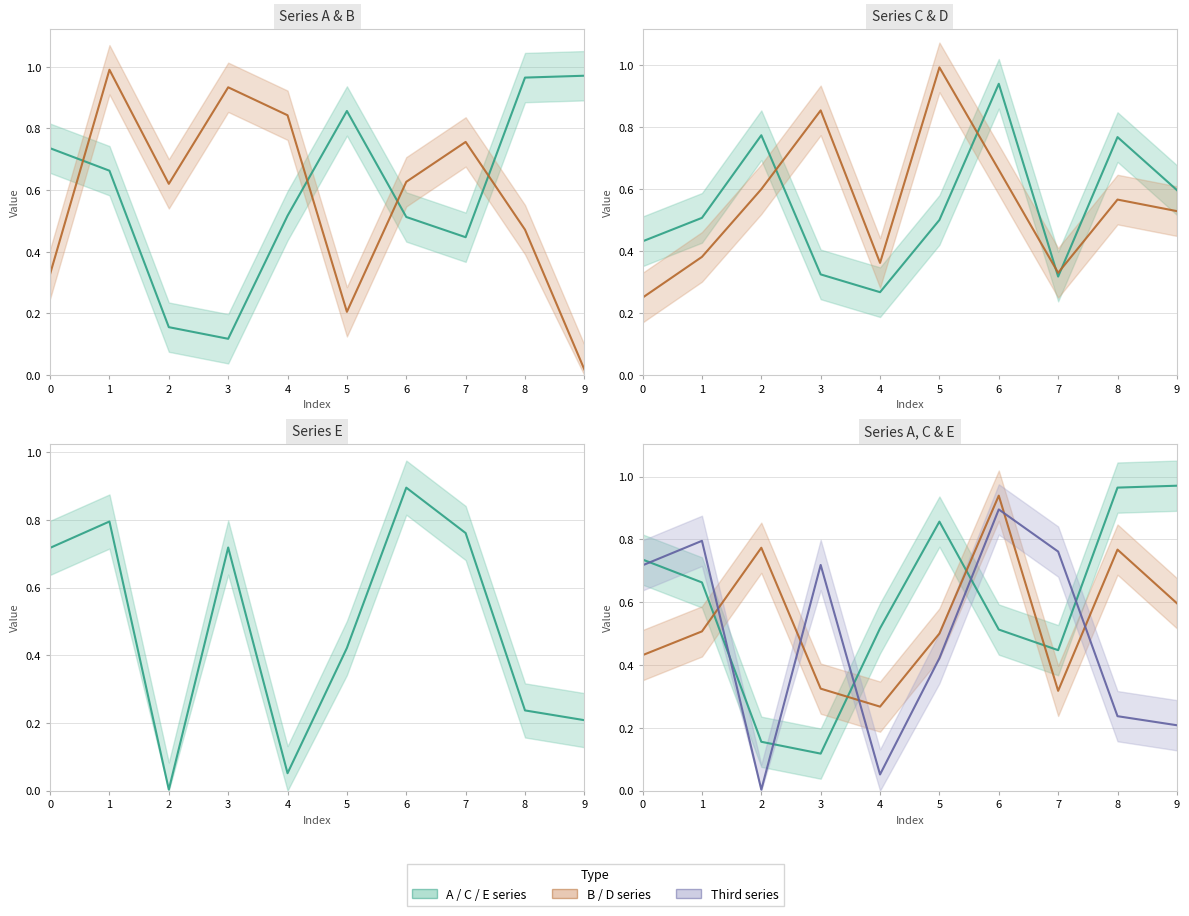

What is the sum of the C values at 8 and 5?

1.3